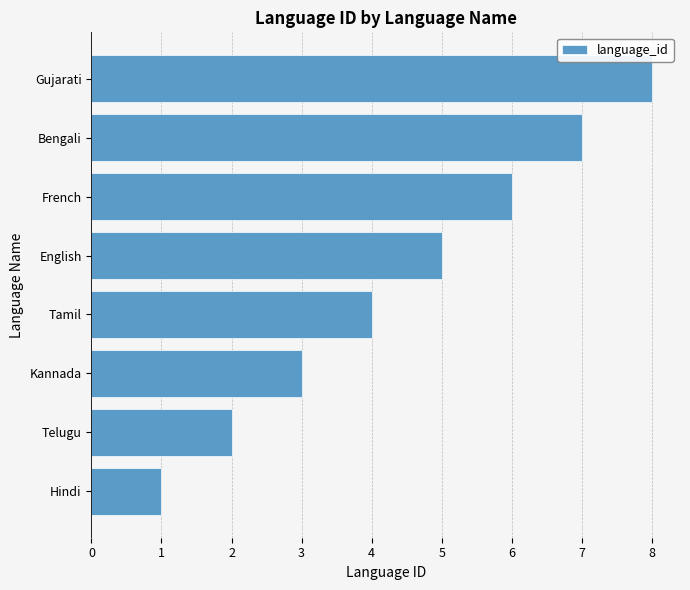

The chart shows a value of 2 at Kannada. True or false?

False